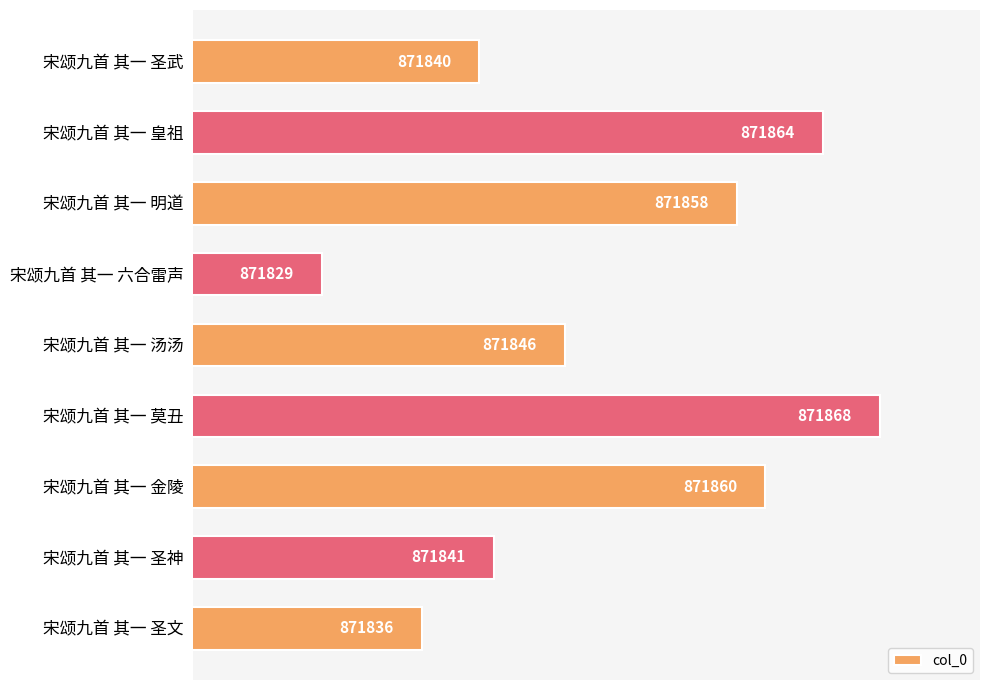

Is it true that the value at 宋颂九首 其一 圣神 is 195168?

False